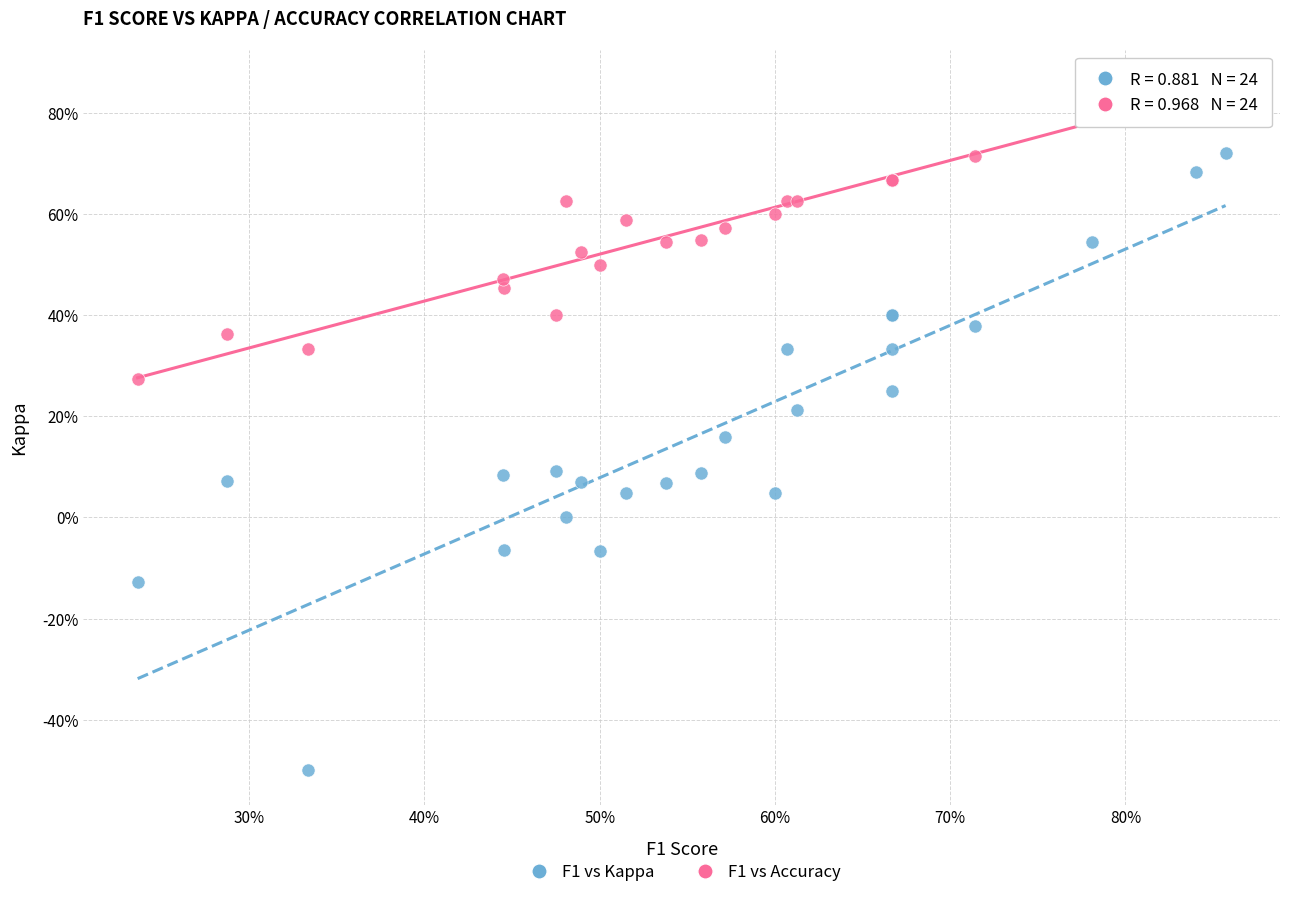

What are all the series names shown in the legend?

F1 vs Kappa, F1 vs Accuracy